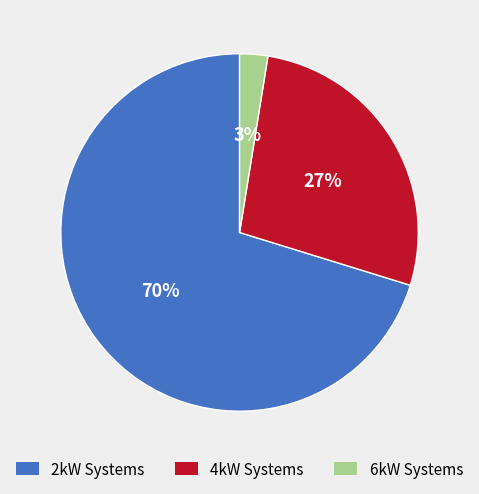

Does any single category account for the majority?

Yes